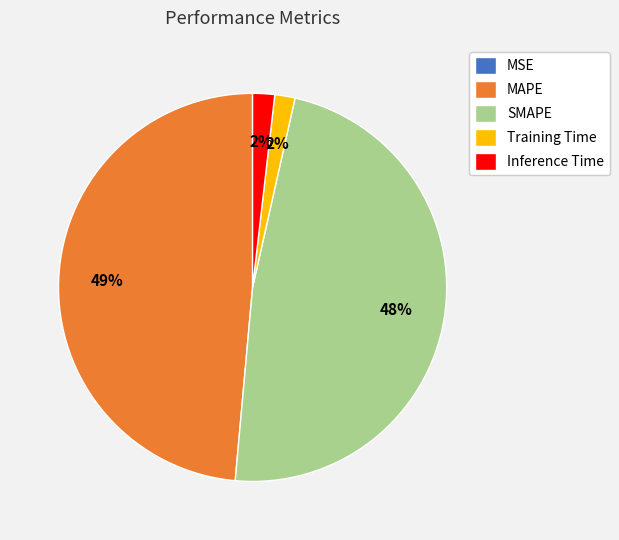

Is the sum of Training Time and Inference Time greater than half?

No